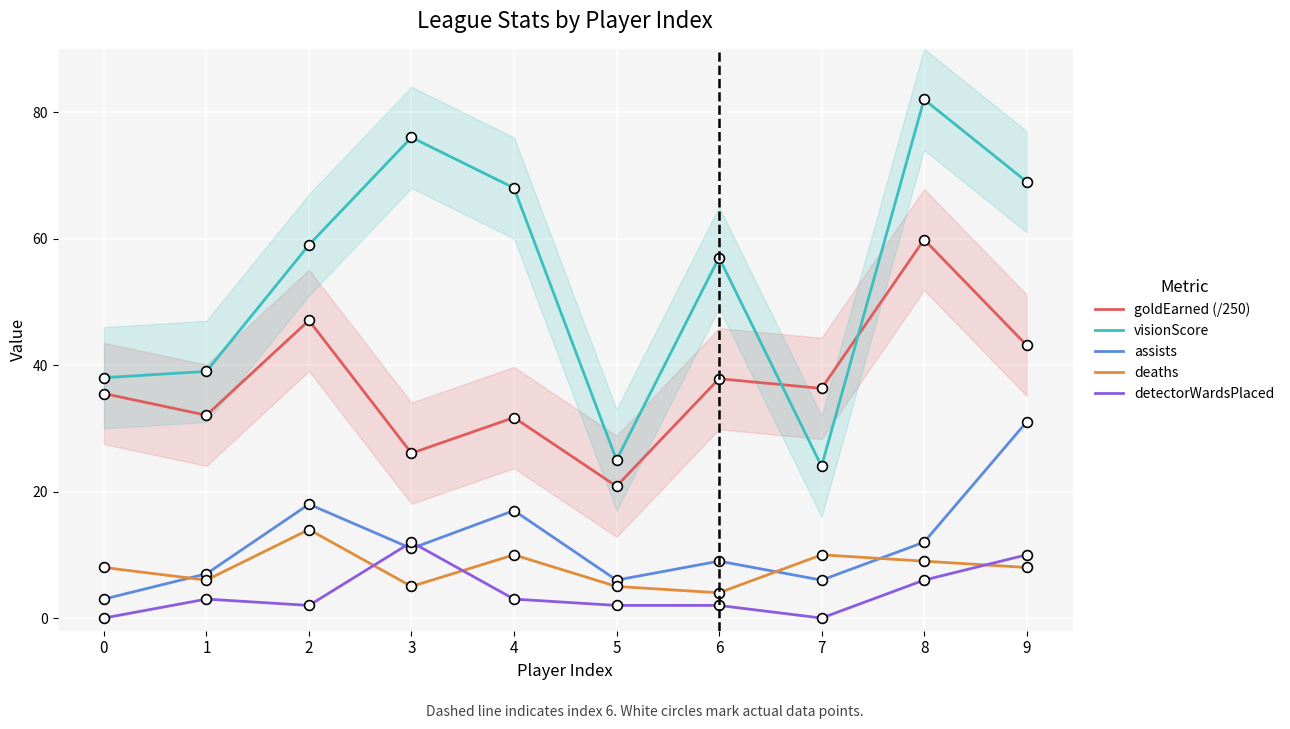

At which category is the sum across all series the highest?

8